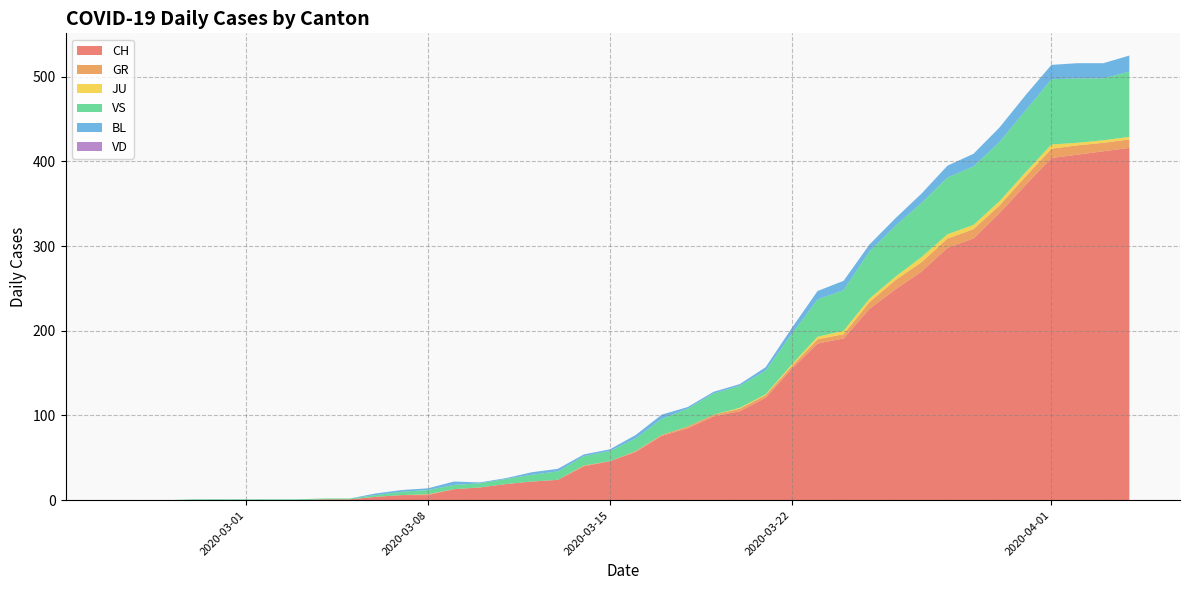

Reading right to left, transcribe all the data shown in this chart.

CH: 416	412	408	404	372	339	309	298	270	249	226	191	185	155	121	105	99	85	76	57	46	40	24	22	19	15	13	6	6	4	1	1	0	0	0	0	0	0	0	0
GR: 10	10	11	11	10	9	11	11	11	11	8	5	5	3	3	3	2	2	1	1	0	1	0	0	0	0	0	1	0	0	0	0	0	0	0	0	0	0	0	0
JU: 3	3	3	5	5	5	5	5	6	4	4	4	3	2	1	1	0	0	0	0	0	0	0	0	0	0	0	0	0	0	0	0	0	0	0	0	0	0	0	0
VS: 77	73	76	77	73	70	69	67	64	60	56	48	44	36	28	26	25	21	19	15	12	11	10	8	6	5	5	5	4	2	1	1	1	1	1	1	1	0	0	0
BL: 19	18	18	17	18	17	15	14	11	9	8	11	10	7	4	2	2	2	5	4	2	2	3	3	1	1	4	2	2	2	0	0	0	0	0	0	0	0	0	0
VD: 0	0	0	0	0	0	0	0	0	0	0	0	0	0	0	0	0	0	0	0	0	0	0	0	0	0	0	0	0	0	0	0	0	0	0	0	0	0	0	0